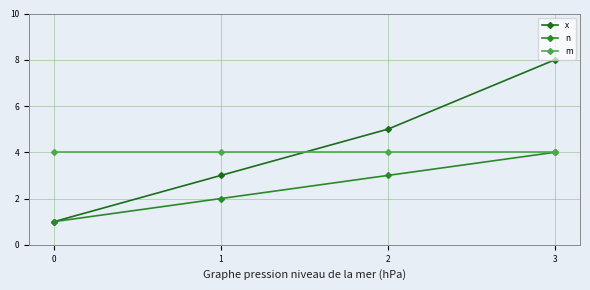

How many lines are shown in the chart?

3